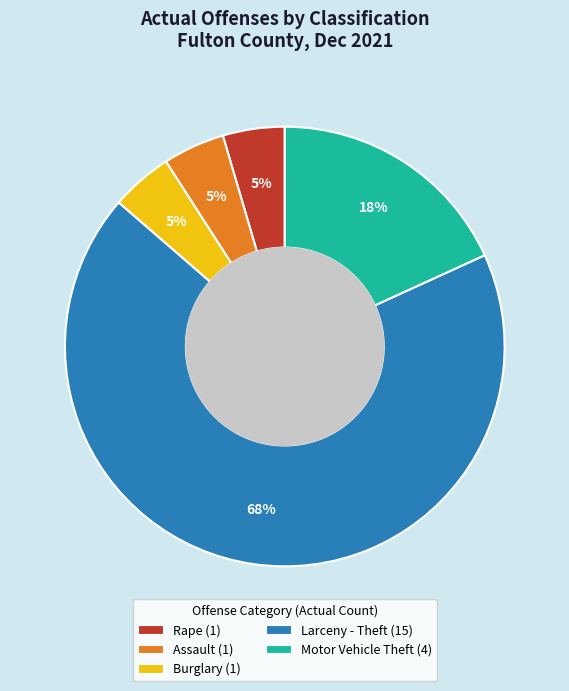

What percentage is the Rape slice, to the nearest percent?

5%